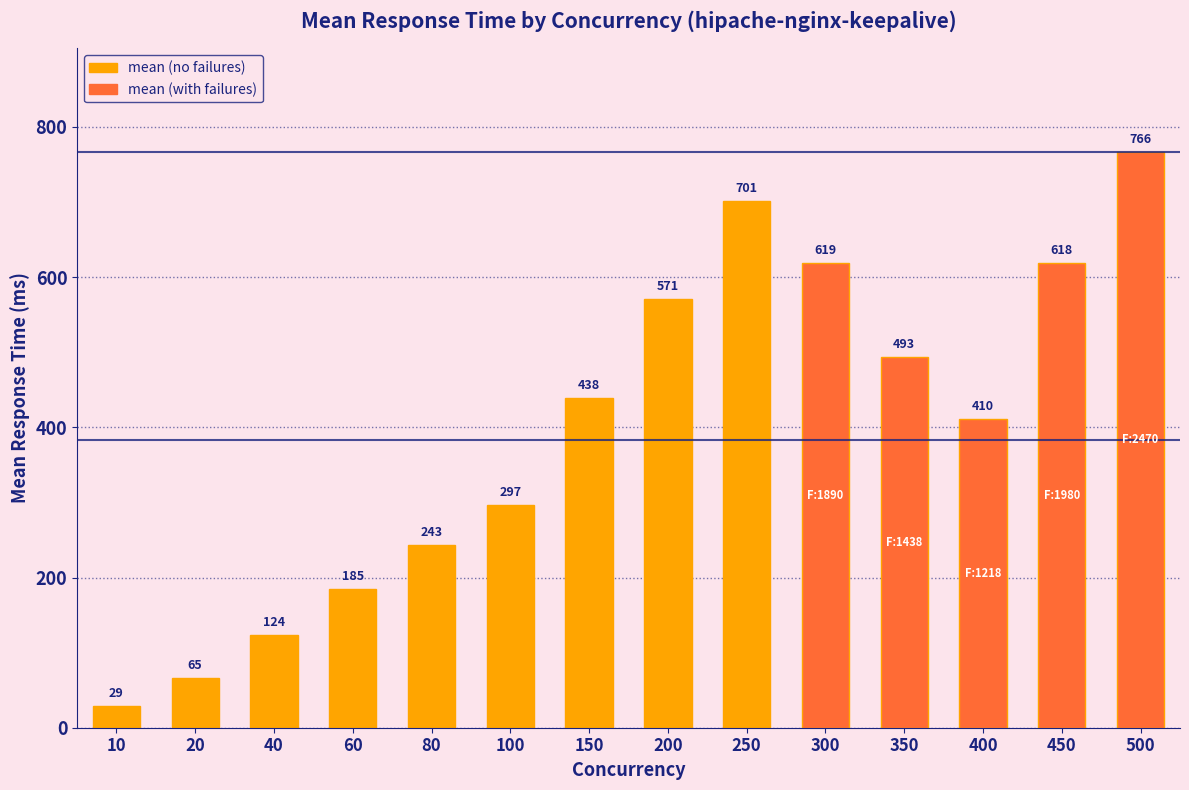

What is the difference between the maximum and minimum values?

737.5